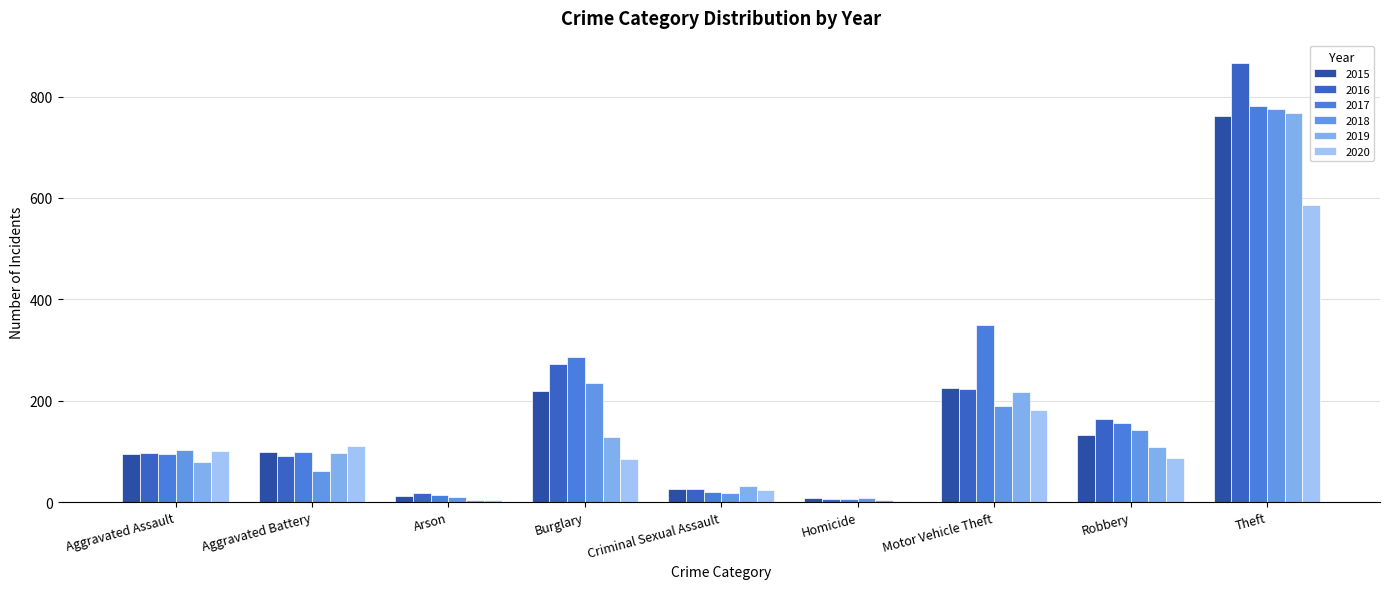

What is the label of the 7th bar from the left?

Motor Vehicle Theft